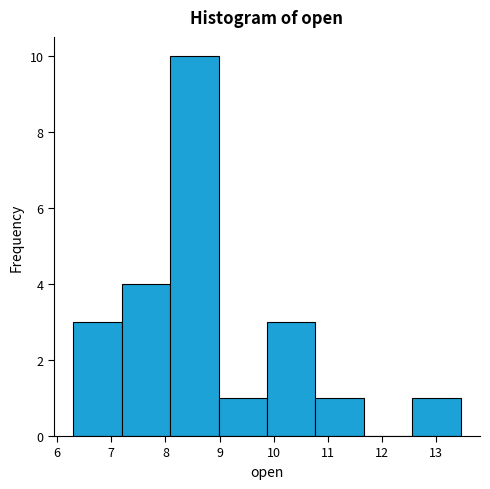

Over which range of the x-axis is the bar tallest?

8.1 to 9.0